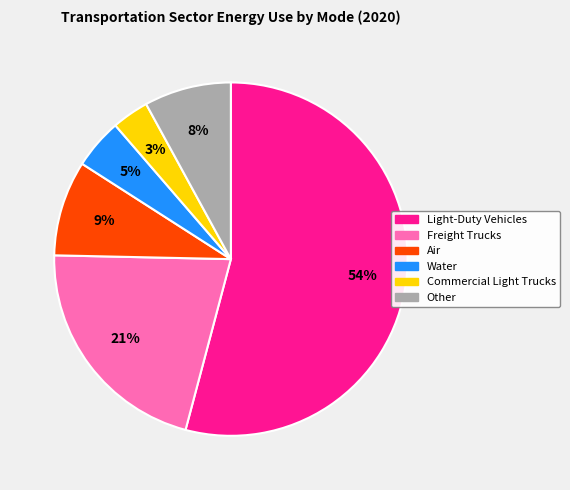

To the nearest percent, what is the average slice percentage?

17%